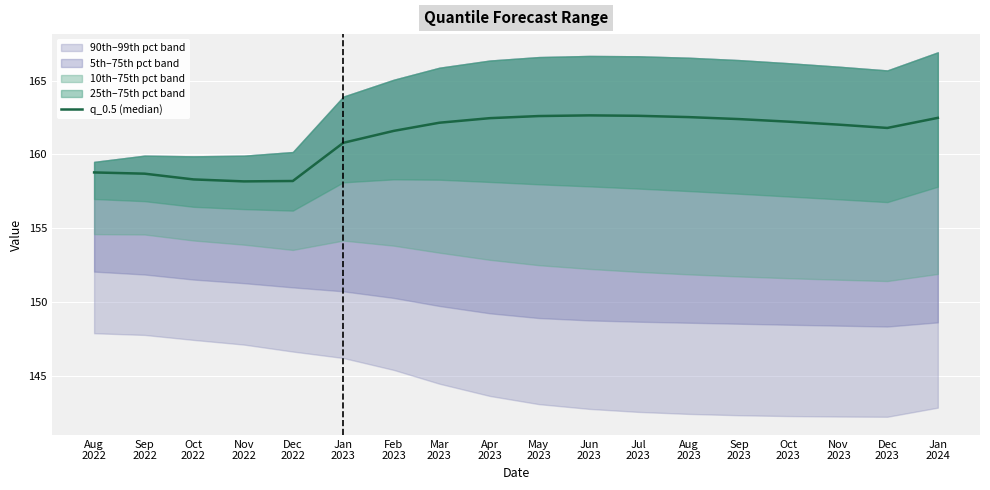

What is the value of the 14th point from the left?

162.4